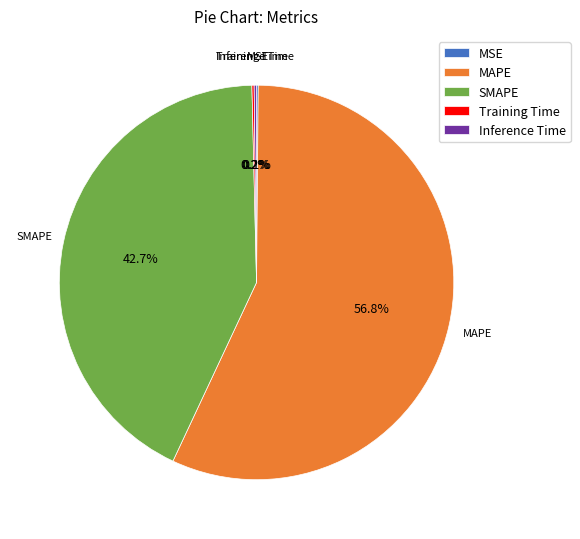

Does MAPE account for over 50% of the chart?

Yes